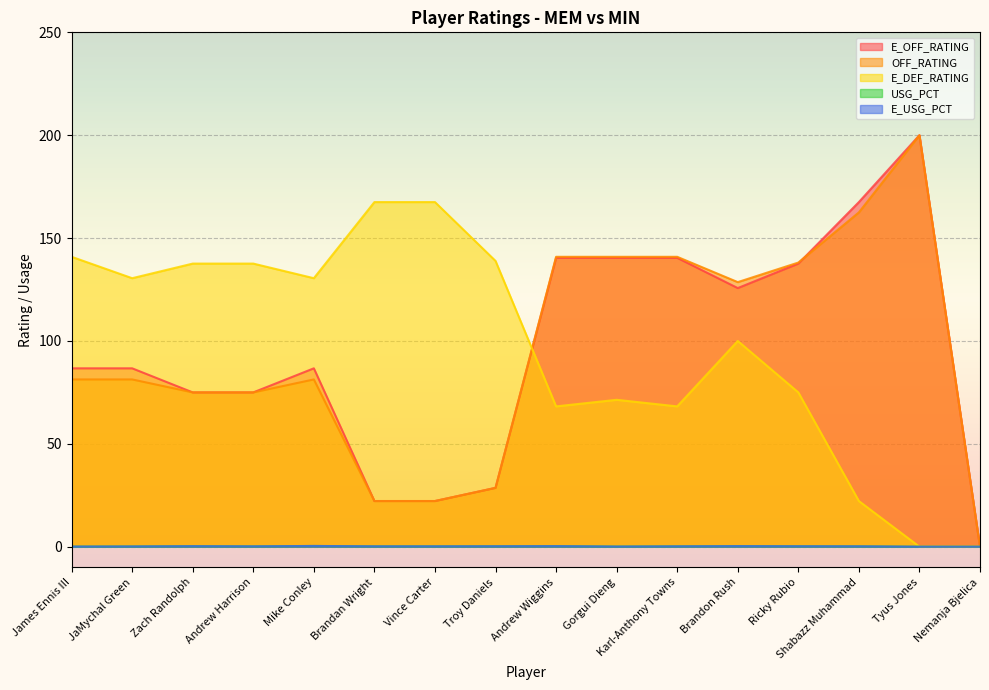

True or false: OFF_RATING has a value of 81.3 at JaMychal Green.

True